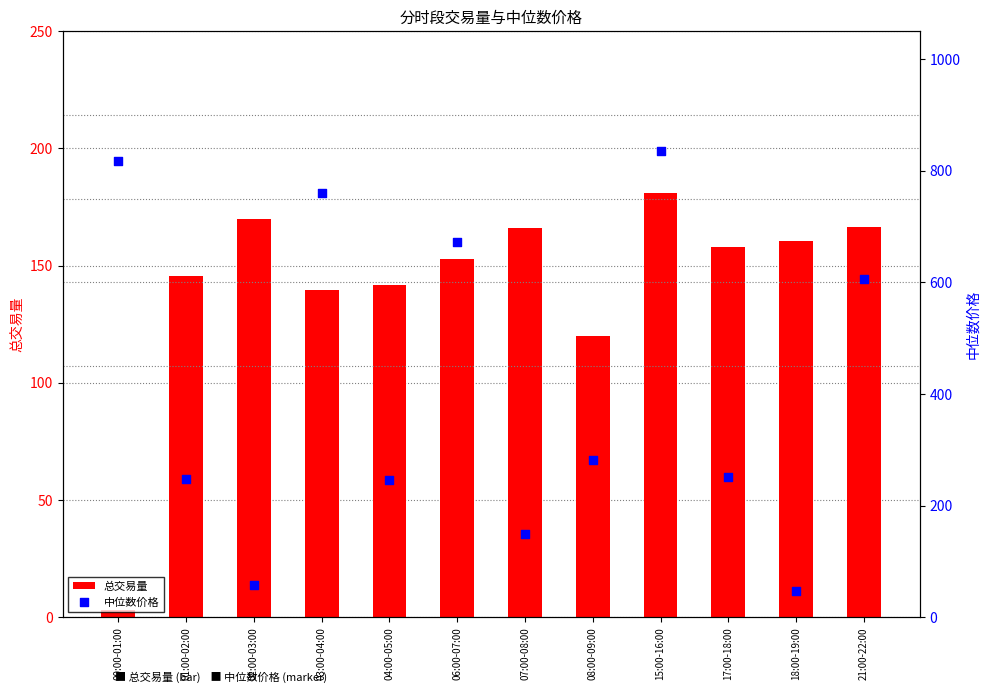

Which series has the widest spread of Y values?

中位数价格